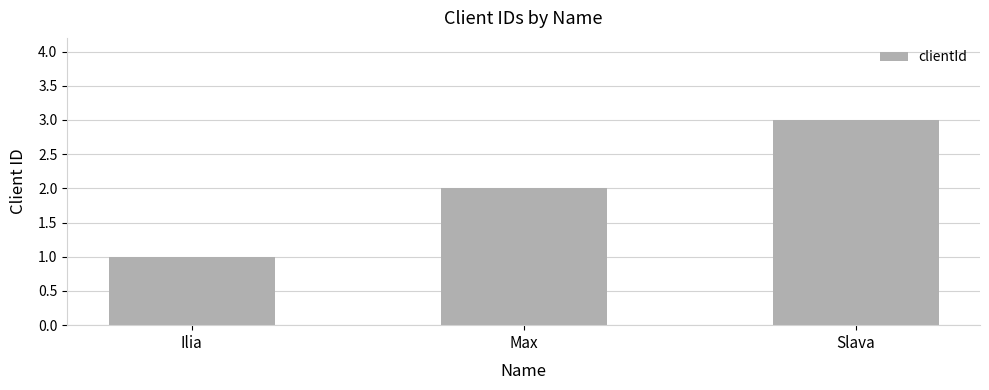

Does the chart contain stacked bars?

No